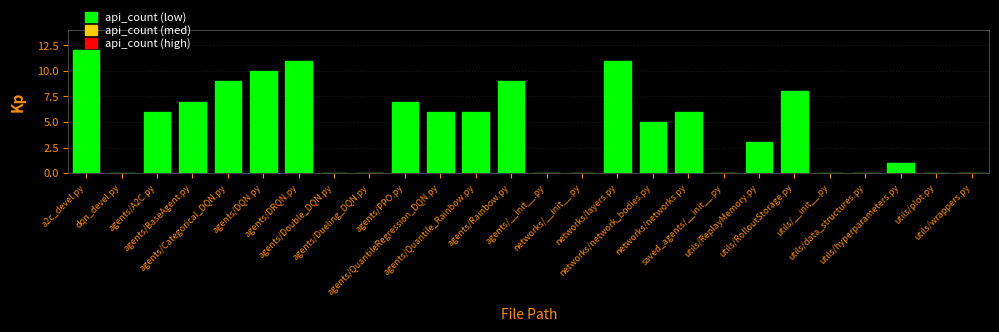

How many distinct data groups are displayed?

1